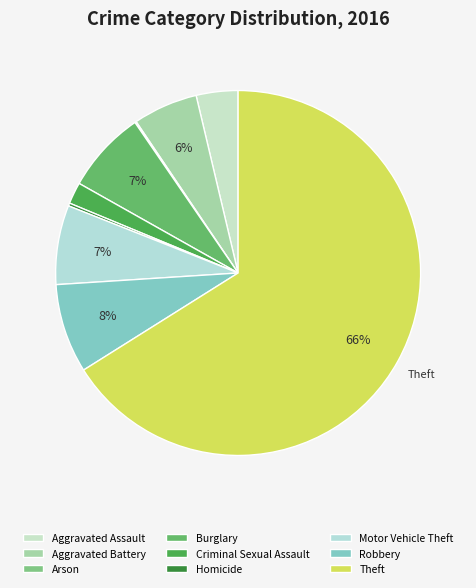

What is the ratio of the value at Robbery to the value at Aggravated Battery?

1.4